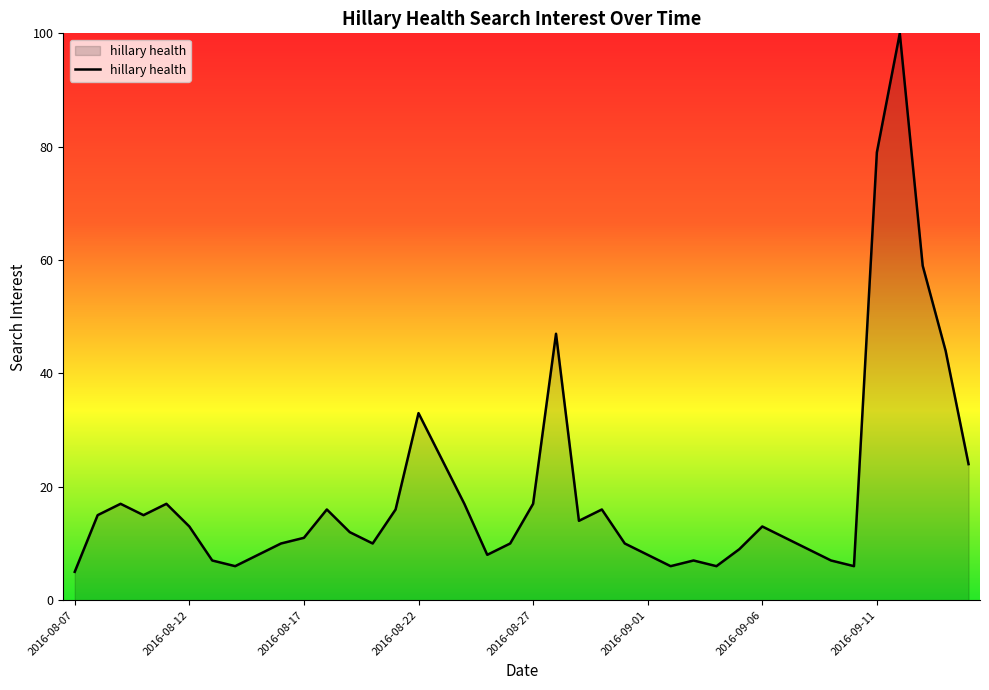

How many lines are shown in the chart?

1